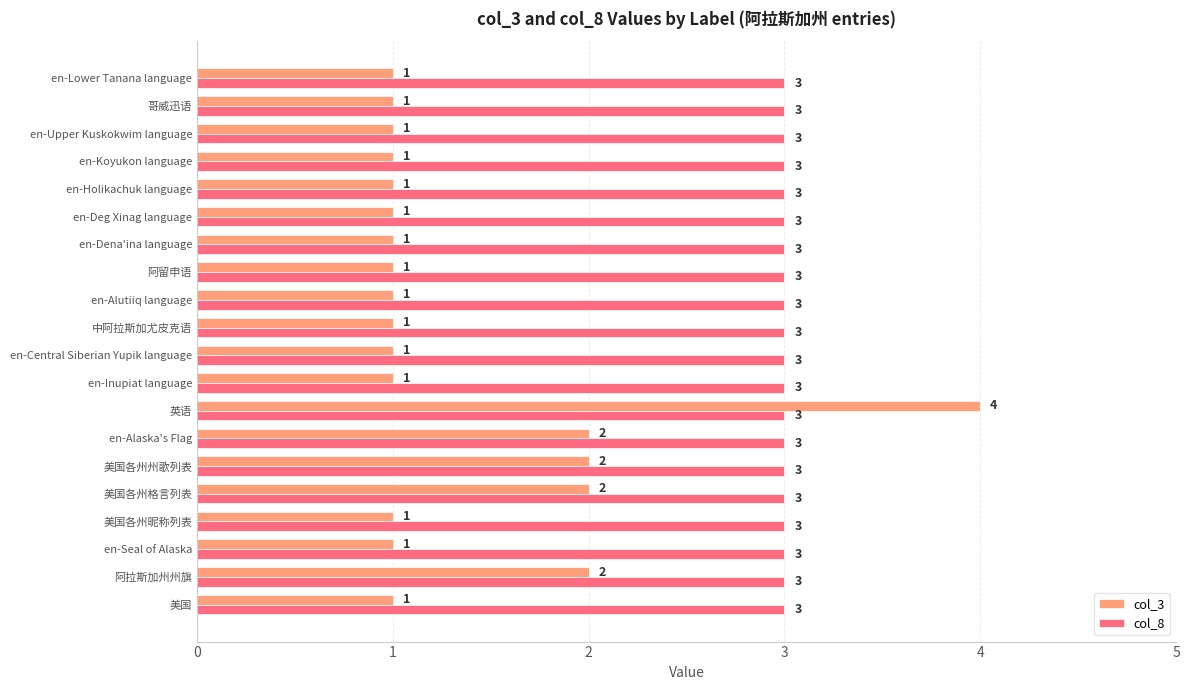

What is the minimum value shown in the chart?

1